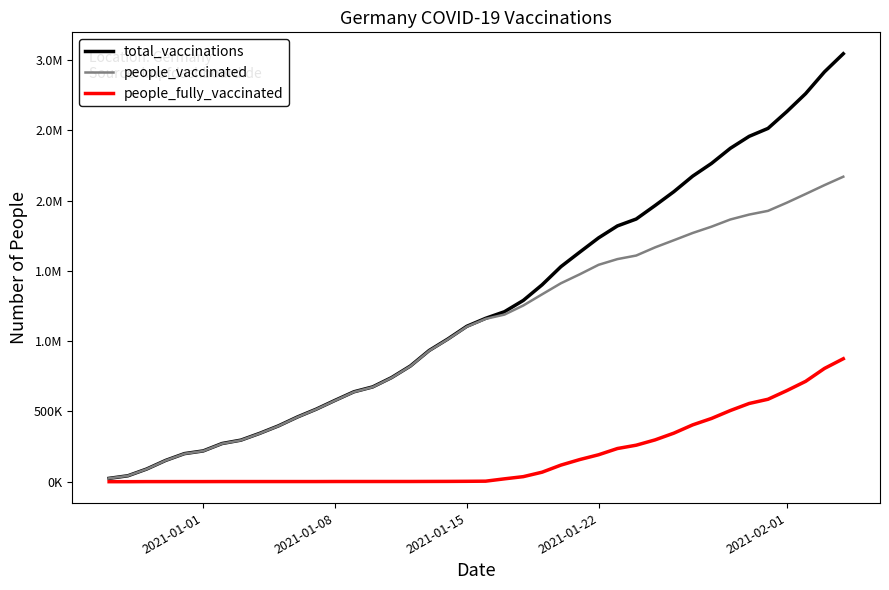

Does the chart display data point markers on the line(s)?

No